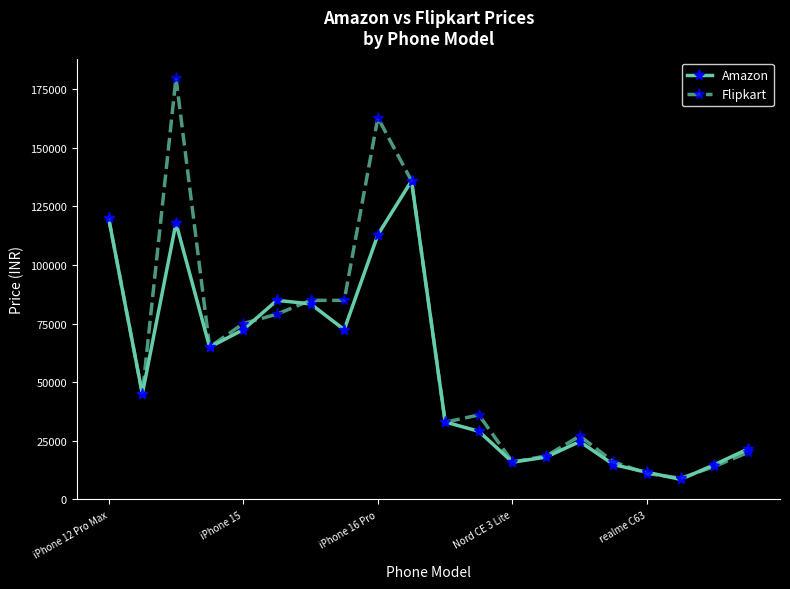

True or false: Amazon has more than 1 points higher than both neighbors.

True